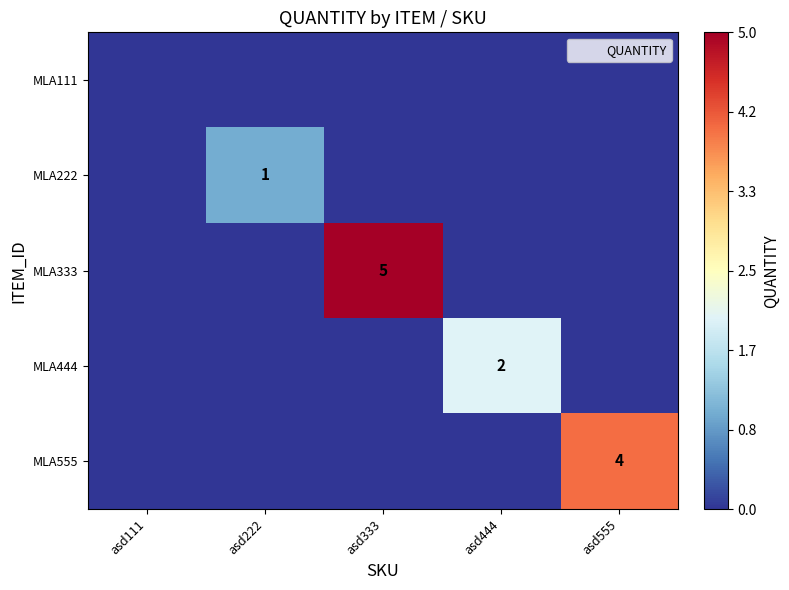

Between asd222 and asd444, which is larger?

asd222